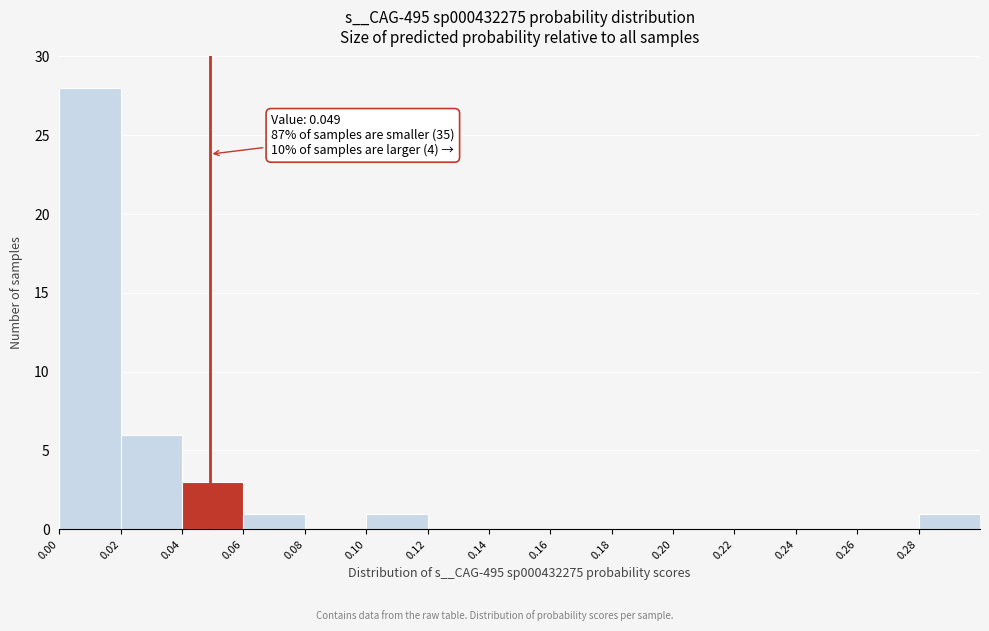

Which range on the x-axis has the tallest bar?

0.00 to 0.02